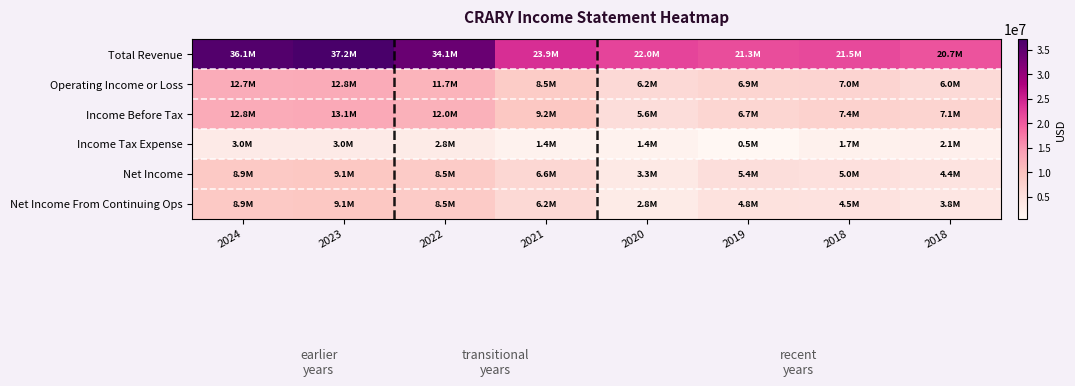

Reading left to right, extract all data points from this chart.

Total Revenue: 2024=36059600	2023=37182500	2022=34135900	2021=23916800	2020=21980400	2019=21265900	2018=21461000	2018=20664900
Operating Income or Loss: 2024=12655600	2023=12784300	2022=11720600	2021=8523800	2020=6212800	2019=6946500	2018=7046000	2018=6034600
Income Before Tax: 2024=12825300	2023=13067300	2022=12026300	2021=9189100	2020=5612200	2019=6679400	2018=7437600	2018=7115900
Income Tax Expense: 2024=2990000	2023=3037500	2022=2828900	2021=1405700	2020=1381000	2019=511700	2018=1678500	2018=2078700
Net Income: 2024=8945000	2023=9127900	2022=8546500	2021=6646200	2020=3293000	2019=5436000	2018=5037800	2018=4379500
Net Income From Continuing Ops: 2024=8945000	2023=9127900	2022=8546500	2021=6244700	2020=2836700	2019=4777200	2018=4530600	2018=3834600